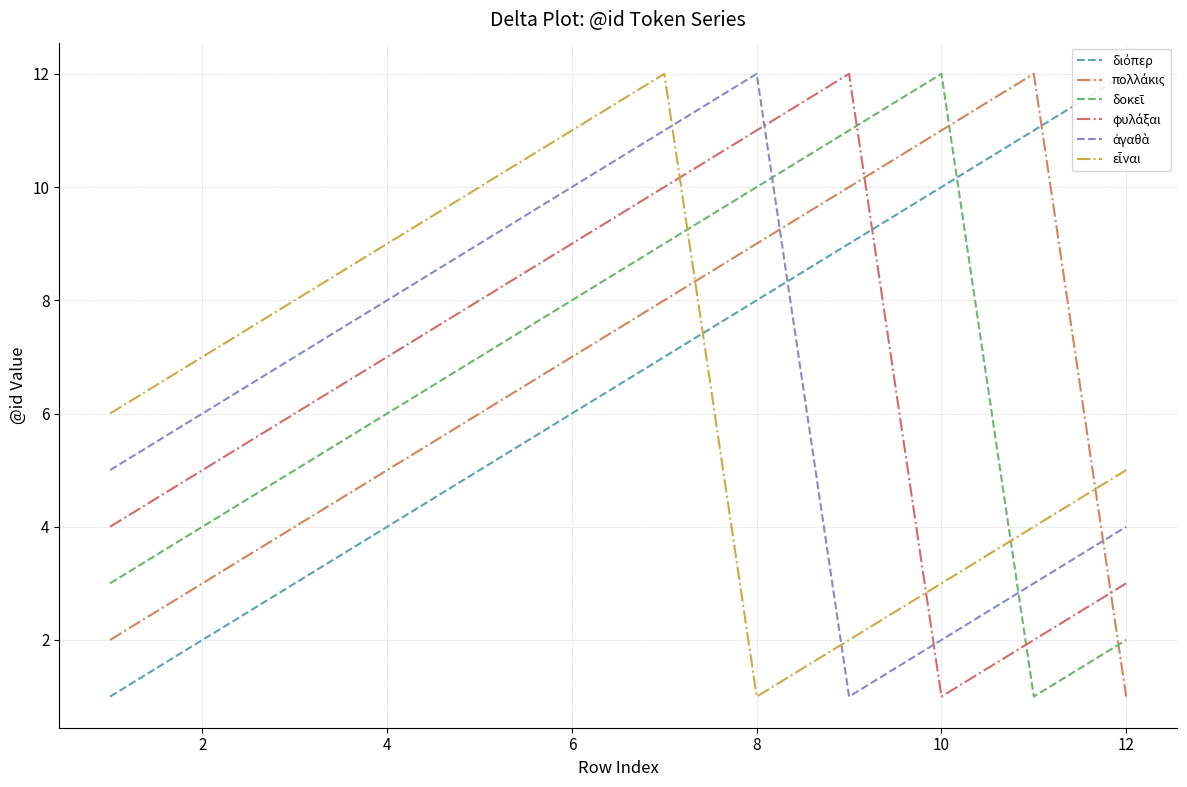

Is this an area chart (filled region under the line)?

No